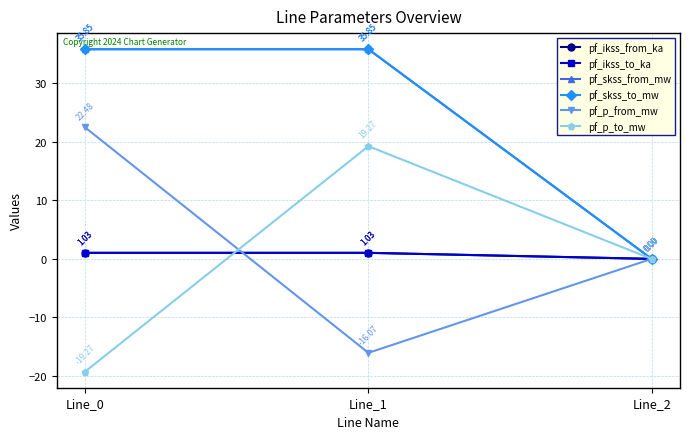

What is the spread (max minus min) of values at Line_0?

55.1